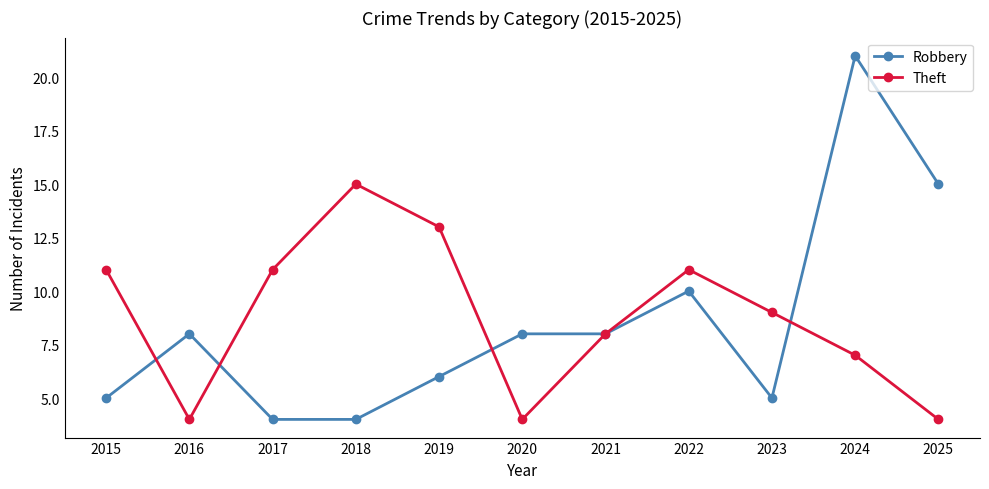

Is the value of Theft at 2015 greater than the value of Robbery at 2018?

Yes